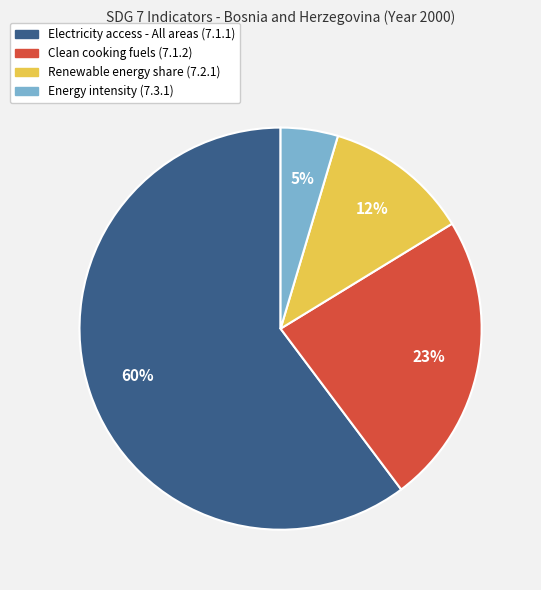

To the nearest percent, what is the average slice percentage?

25%